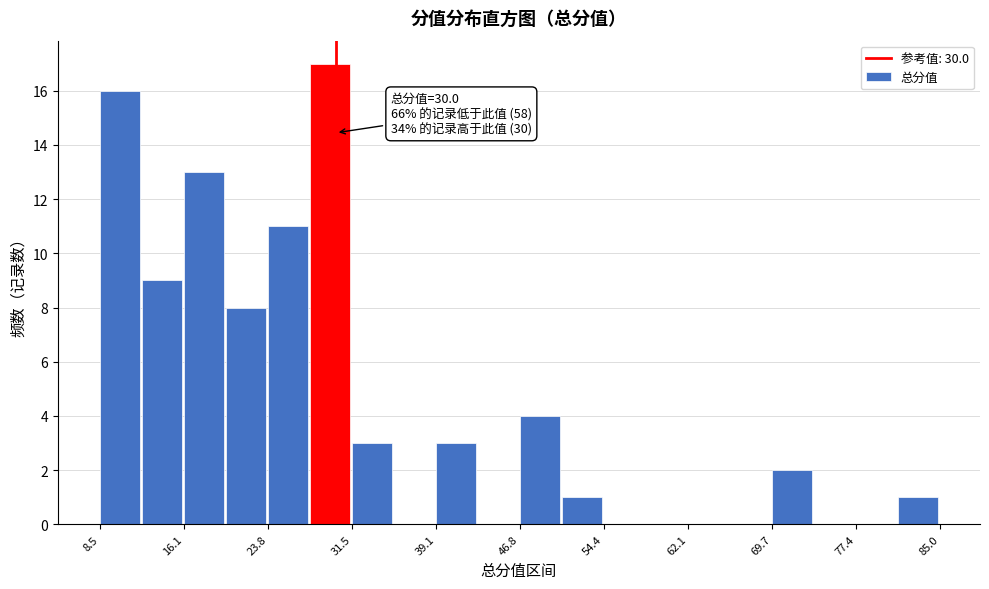

Read against the x-axis, roughly where is the centre of the tallest bar?

29